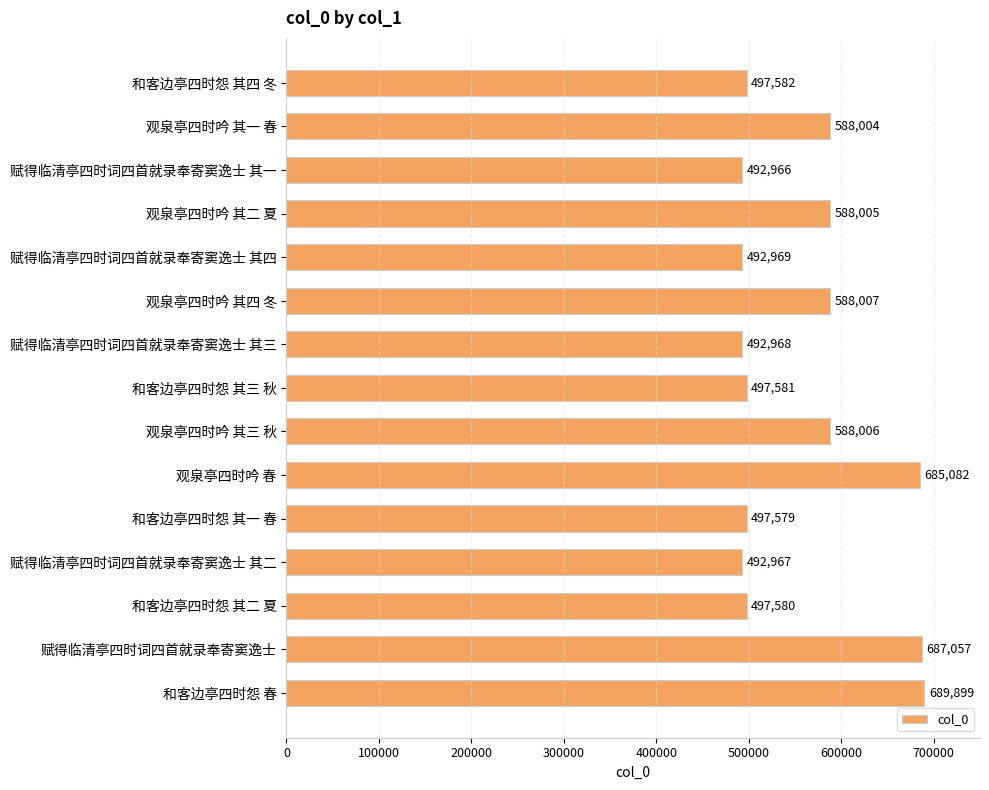

At which label is the value closest to 591432?

观泉亭四时吟 其四 冬